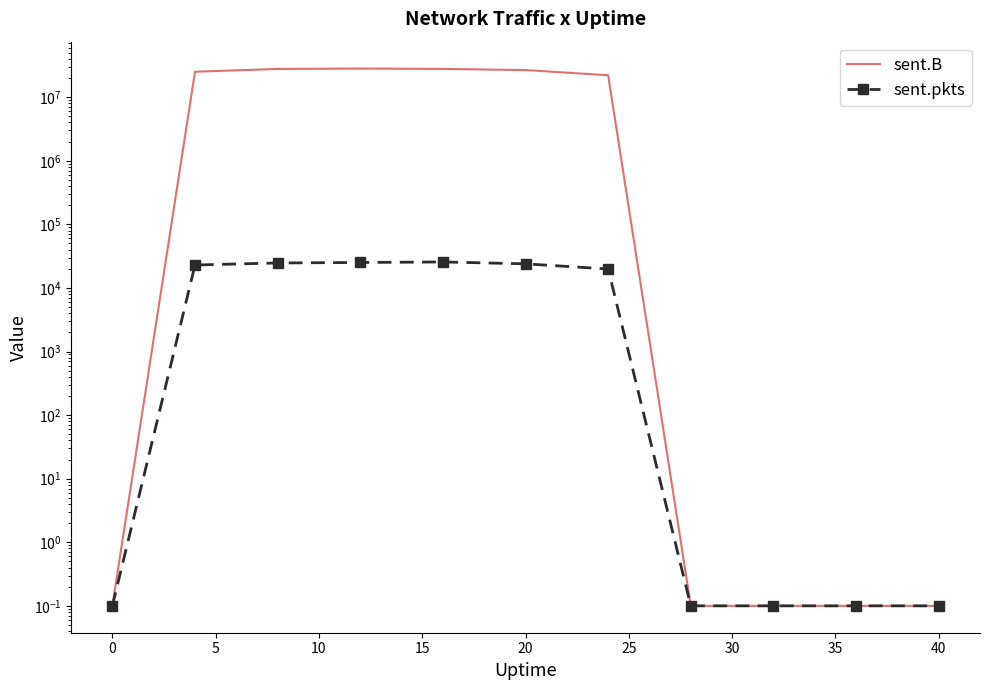

What are all the series names shown in the legend?

sent.B, sent.pkts